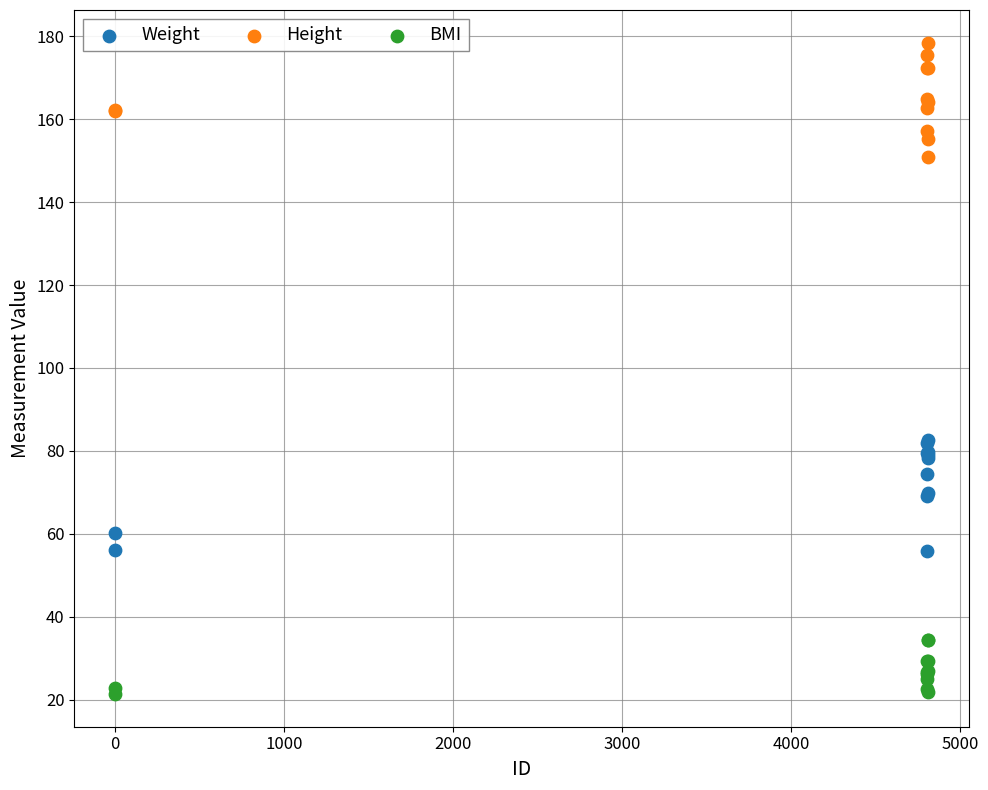

Which series contains the lowest Y value?

BMI